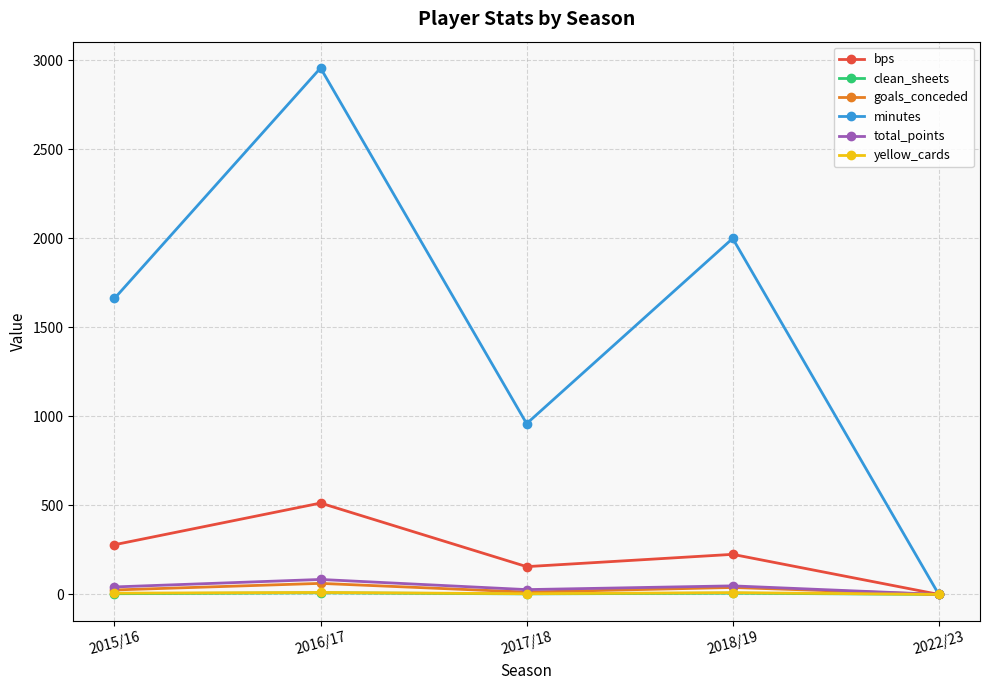

Which series has the widest spread of values?

minutes